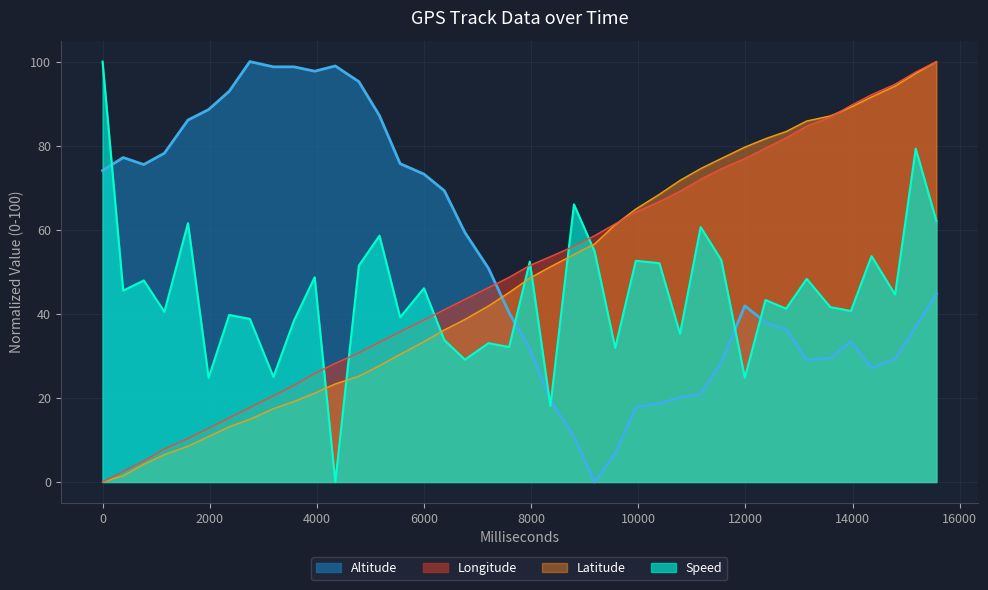

Which series ends up on top after the final intersection of Longitude and Altitude?

Longitude